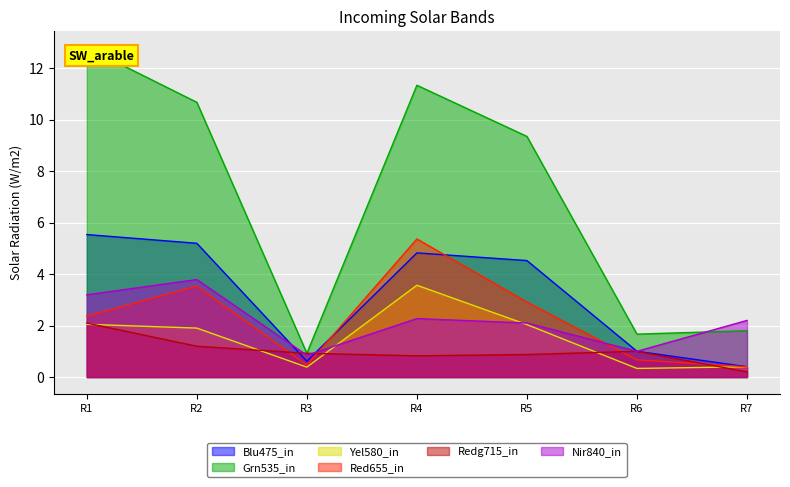

Which series has the largest range (max minus min)?

Grn535_in